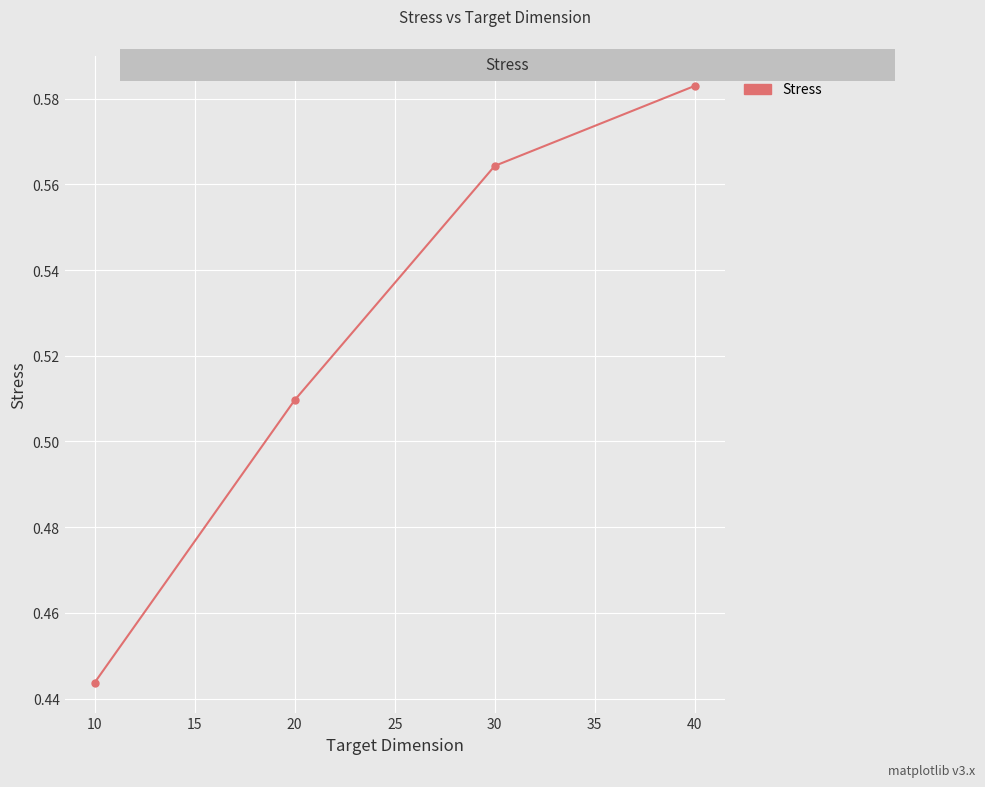

What is the sum of all values?

2.1